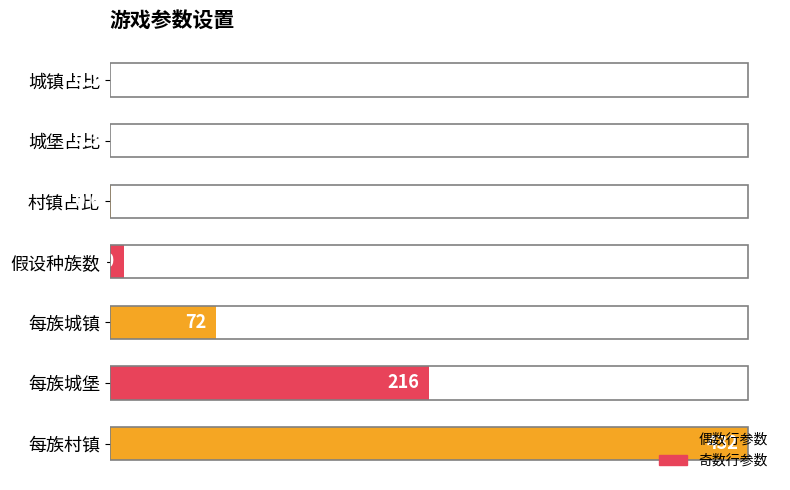

Are the bars horizontal?

Yes